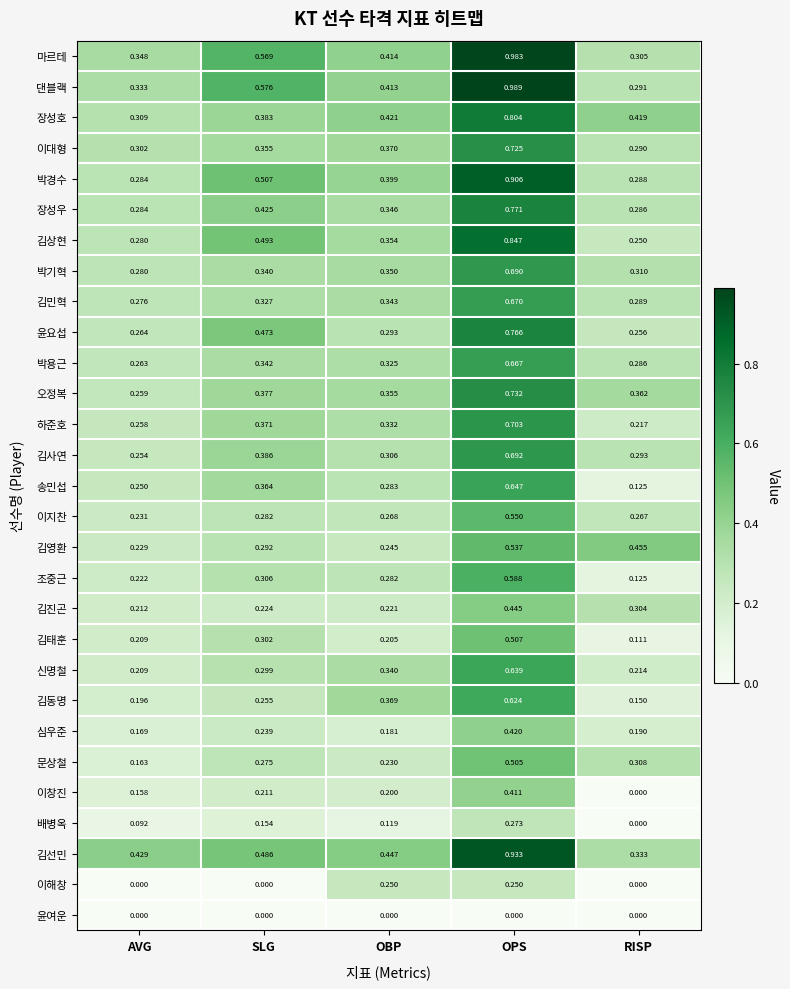

Which label corresponds to the largest value in the chart?

OPS